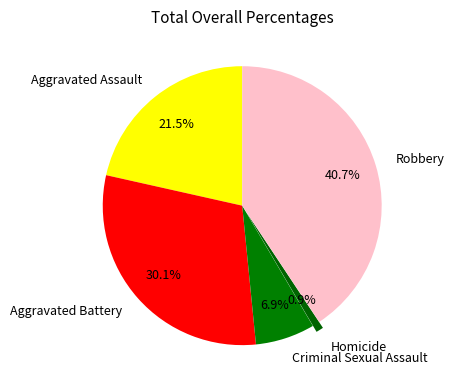

Combined, do Aggravated Battery and Criminal Sexual Assault account for over 50%?

No